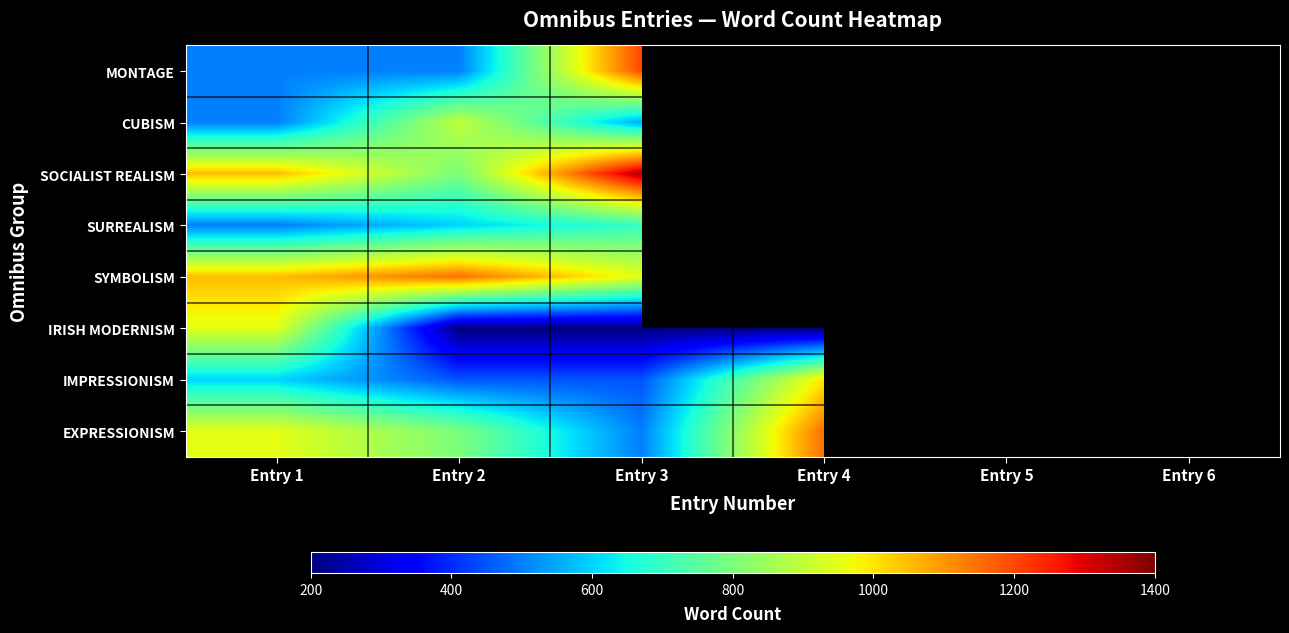

What is the difference between the highest and lowest values at Entry 3?

1150.0